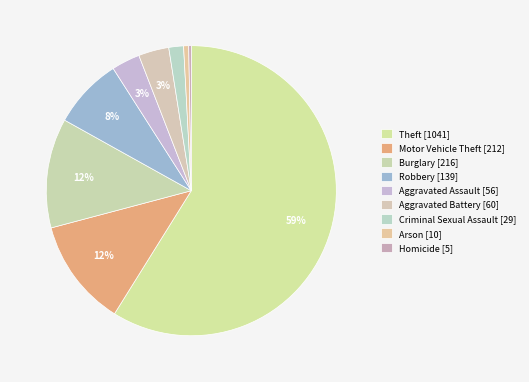

How many slices are in this pie chart?

9